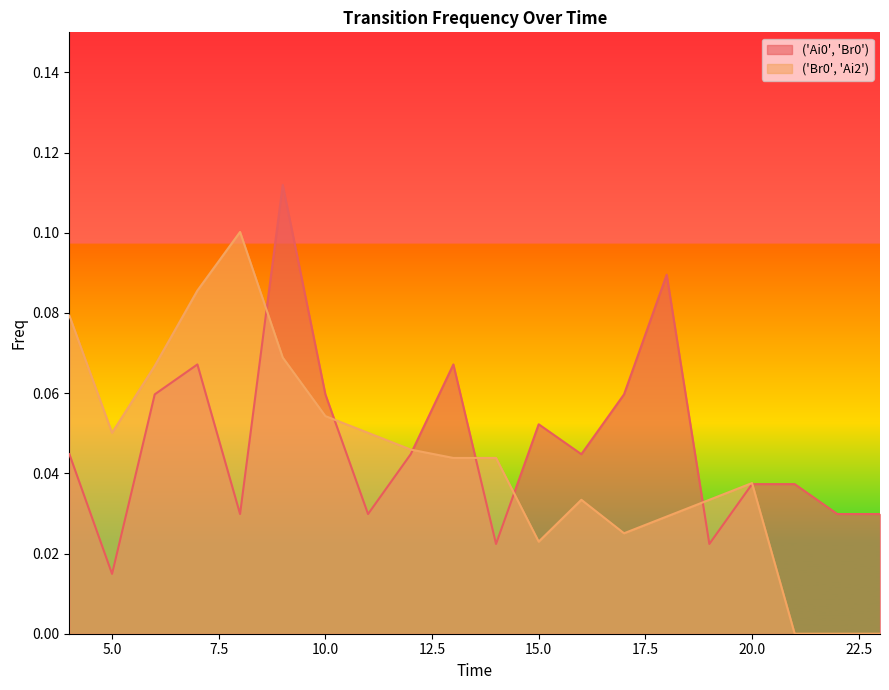

How many ('Ai0', 'Br0') values are between 0 and 1?

20